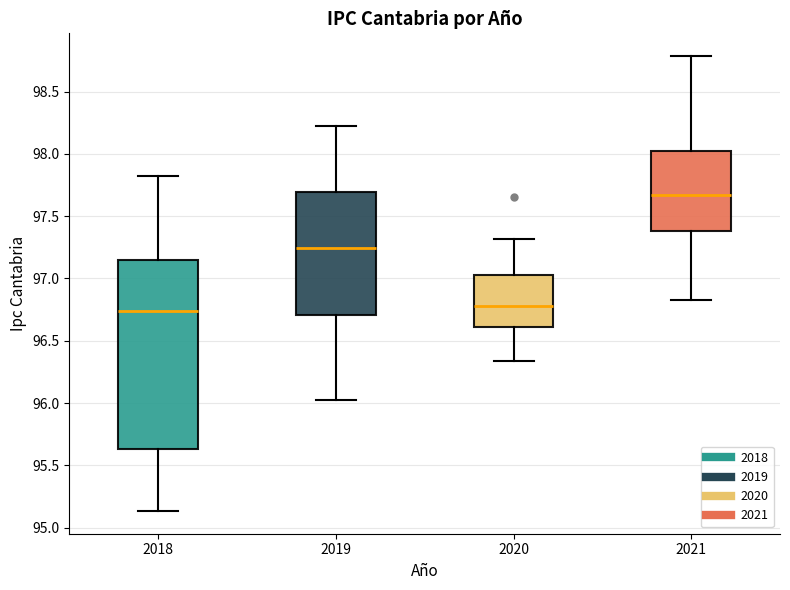

Where is the upper edge of the box at x = 2020 on the y-axis? The values are not printed on the chart, so give them approximately, as read against the axis.

97.00